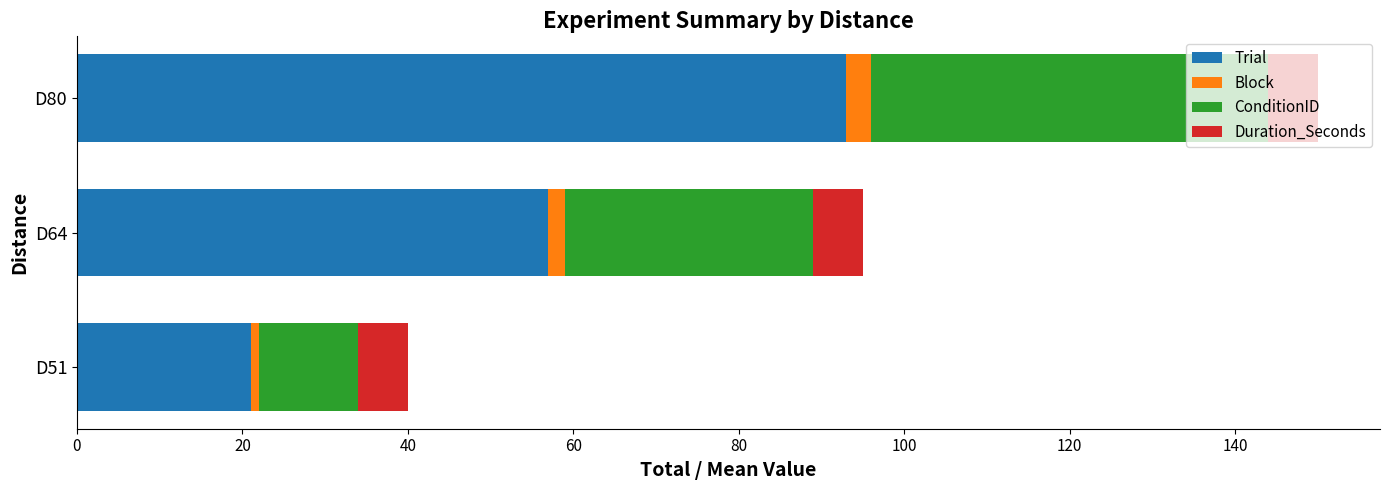

Which category has the lowest value in the Trial series?

D51